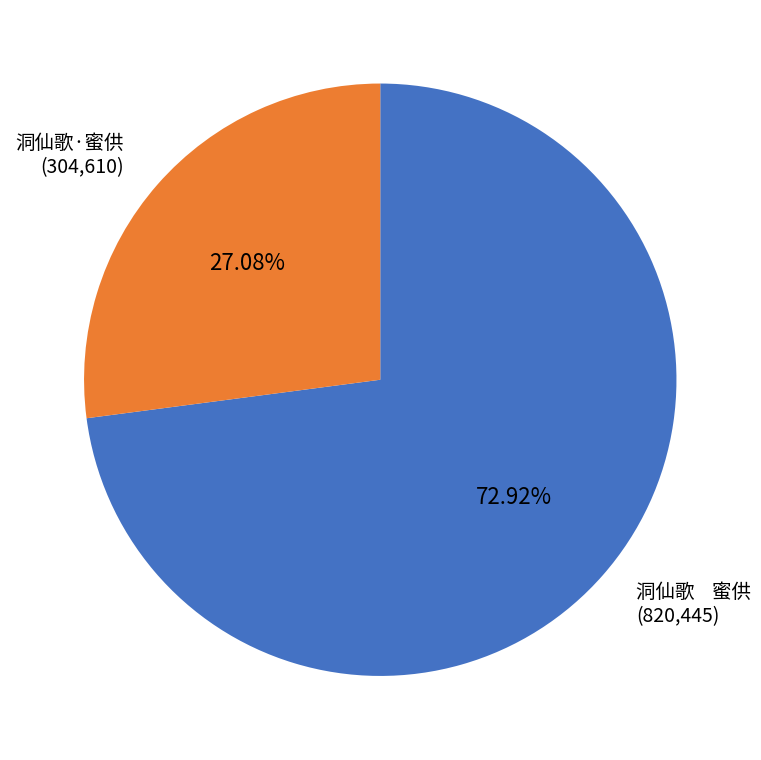

Is there any slice that represents more than half of the pie?

Yes